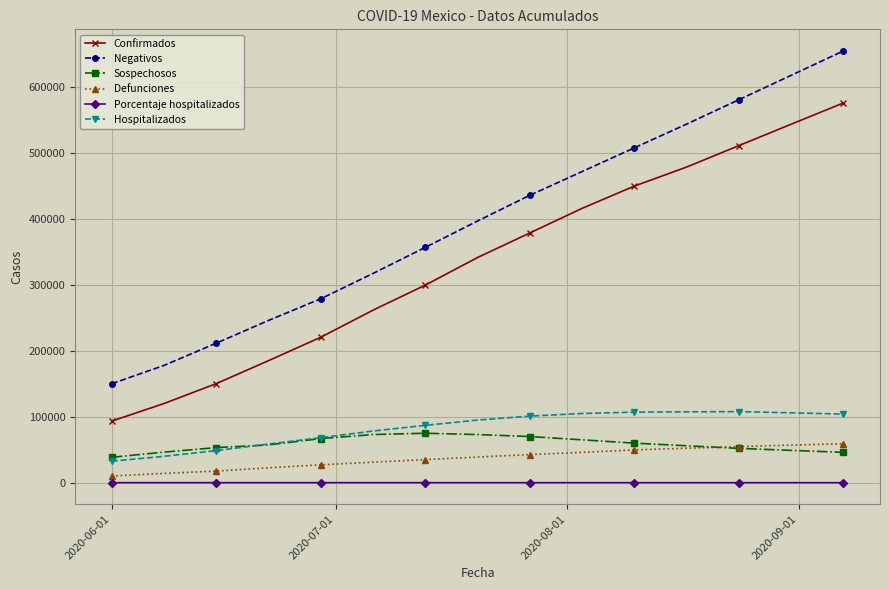

True or false: Sospechosos and Porcentaje hospitalizados intersect in this chart.

False